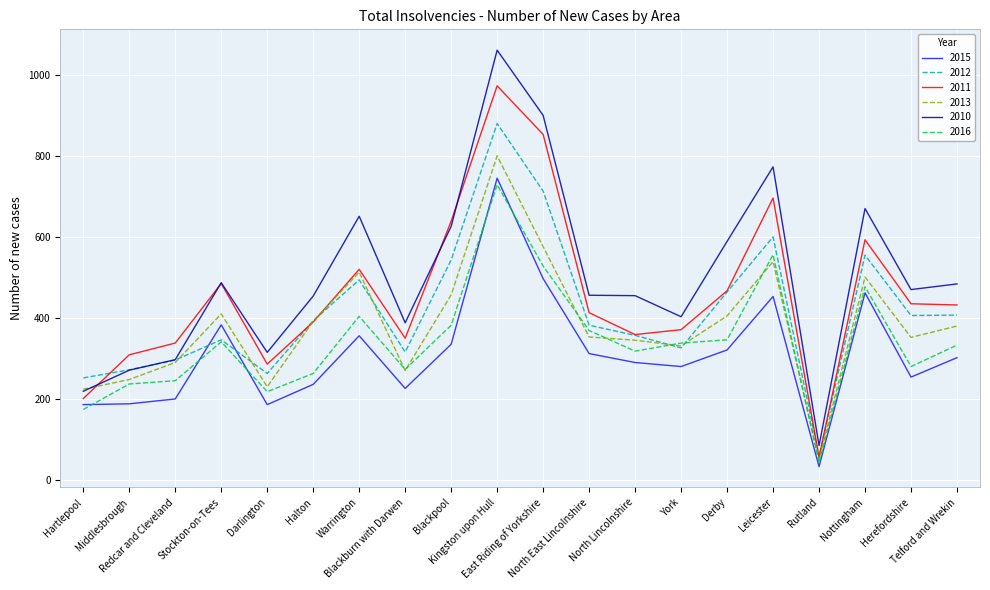

What position from the left is Leicester?

16